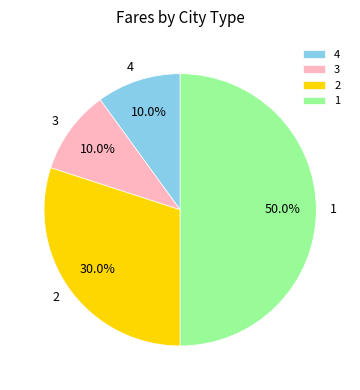

What is the total percentage of 3 and 1?

60.0%